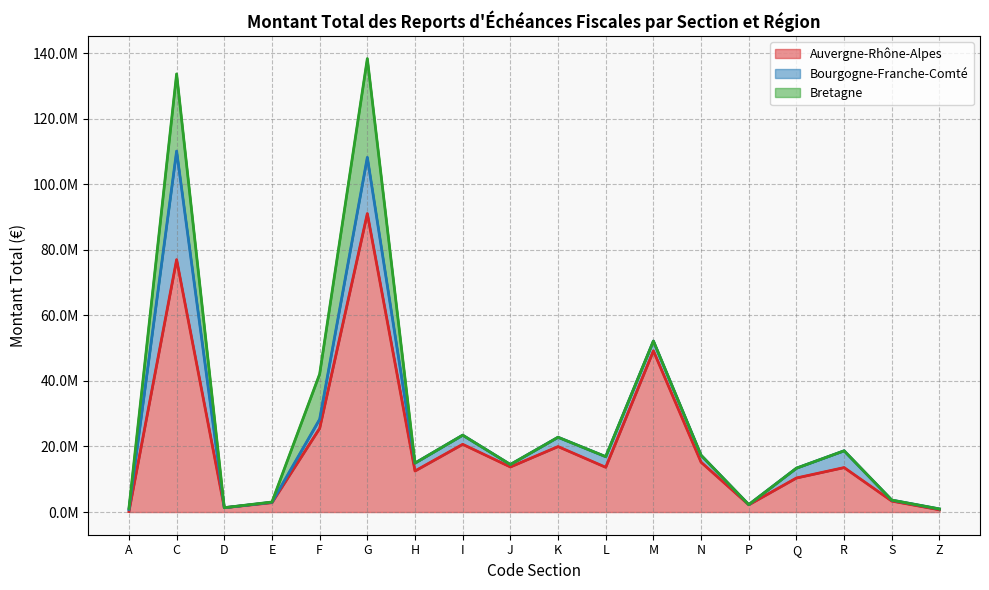

How many values in the Auvergne-Rhône-Alpes series are below 13653098?

9